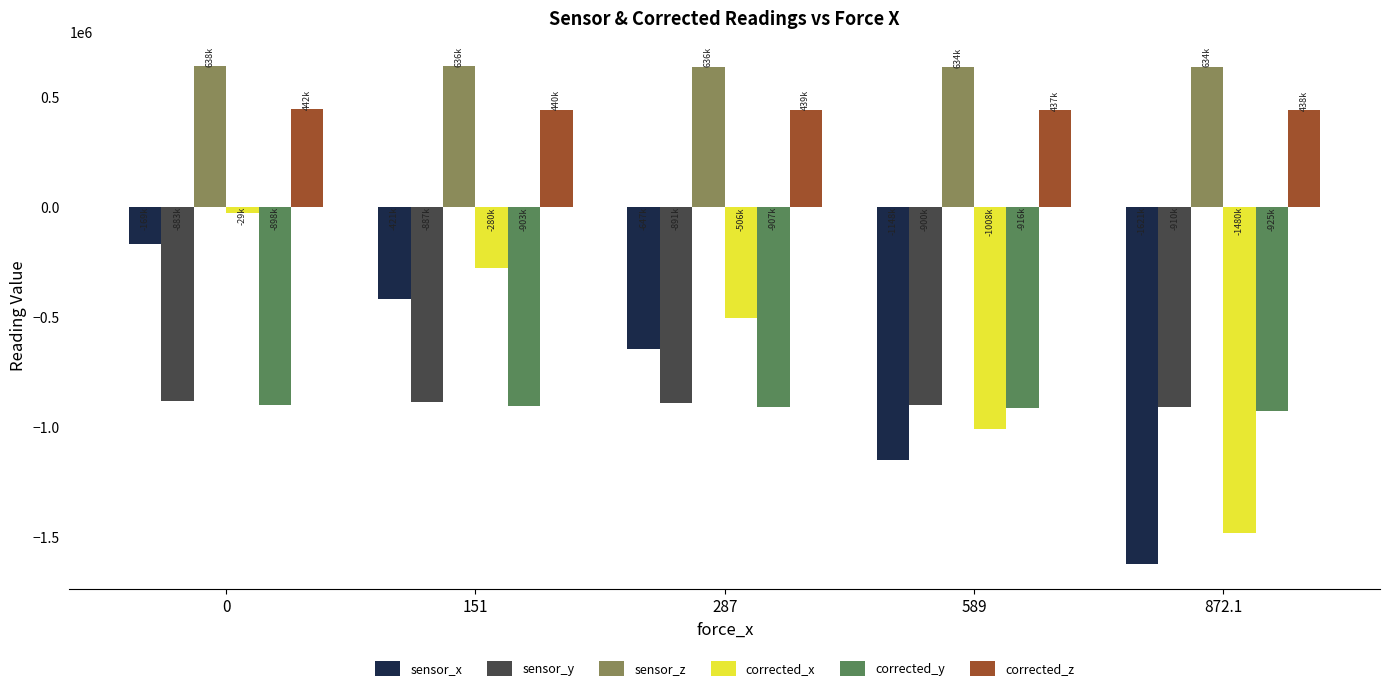

What is the difference between the highest and lowest values at 0?

1536830